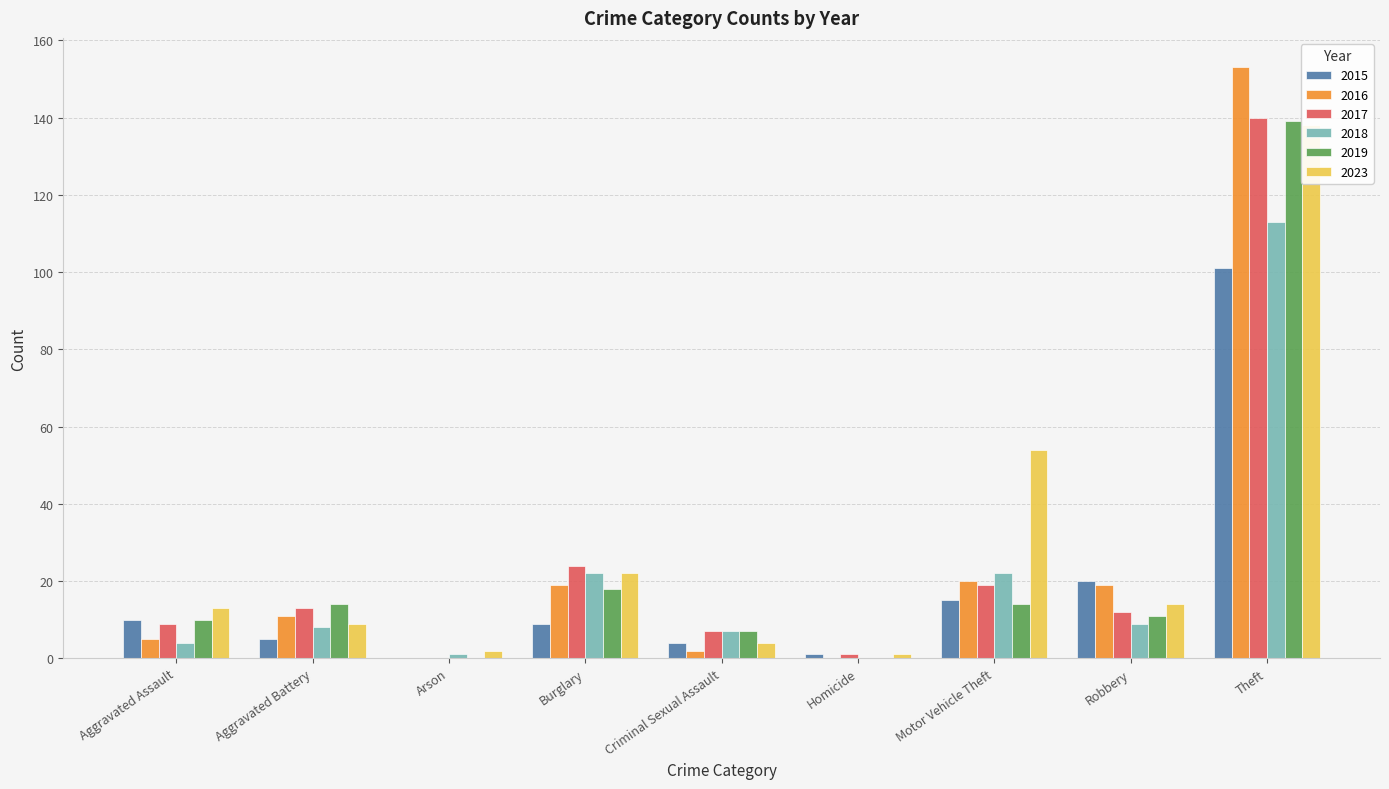

At which category is the sum across all series the highest?

Theft